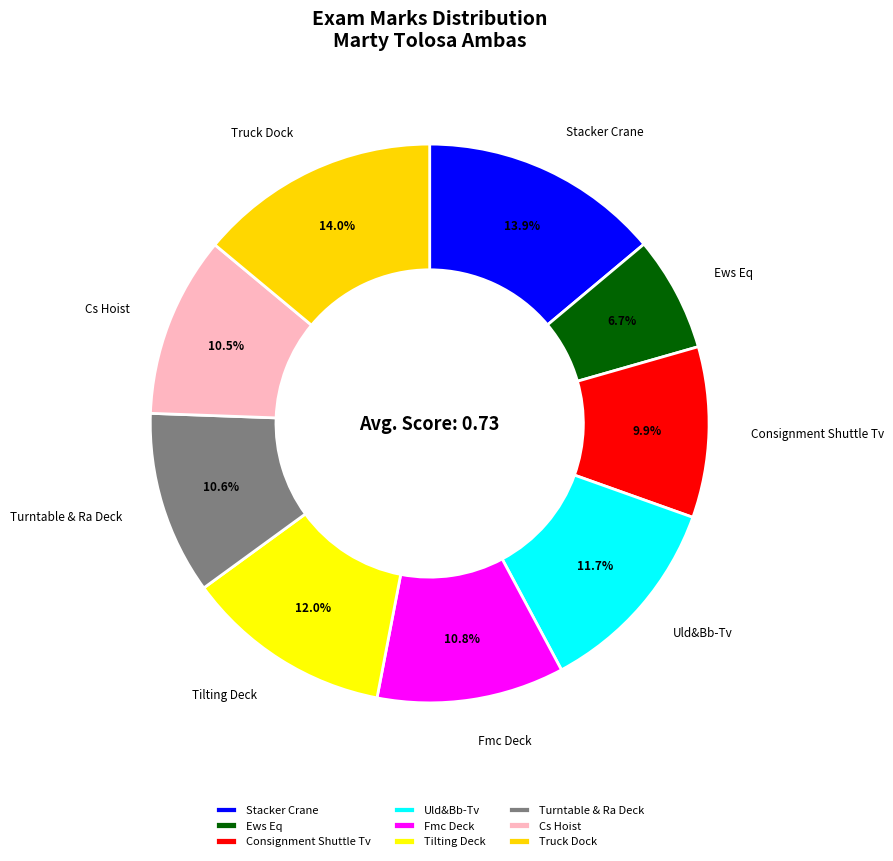

Does Stacker Crane account for over 50% of the chart?

No